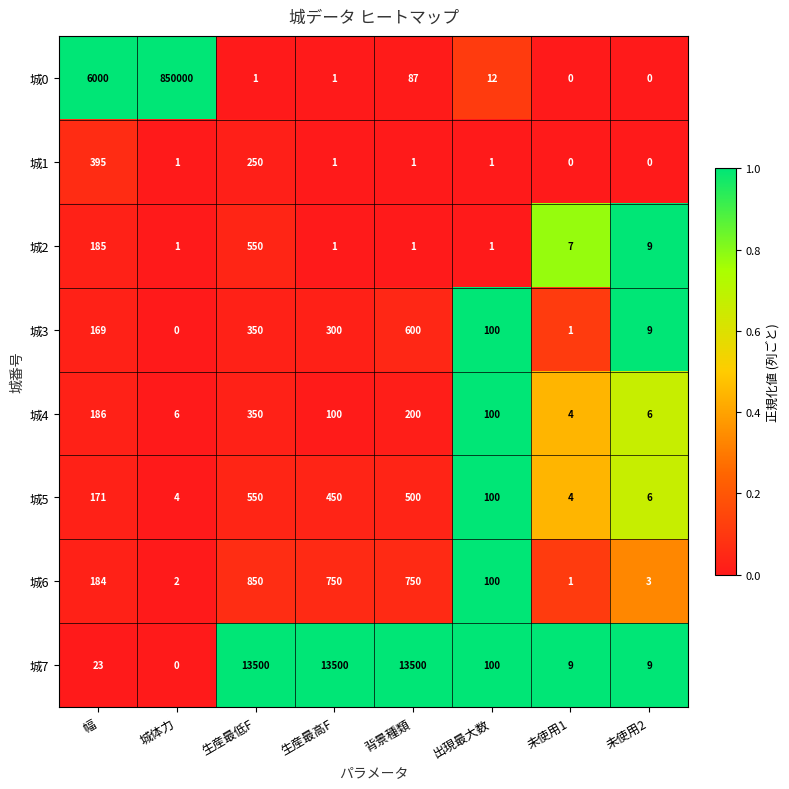

The value of 城0 at 城体力 is 850000. True or false?

True